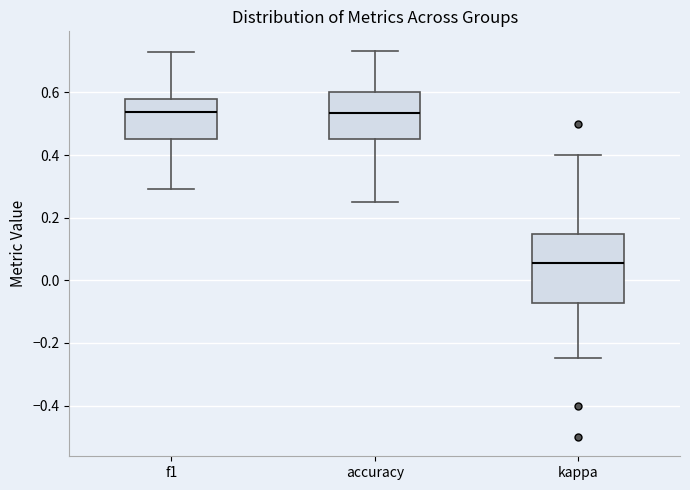

Which box is the tallest, from its lower edge to its upper edge?

kappa